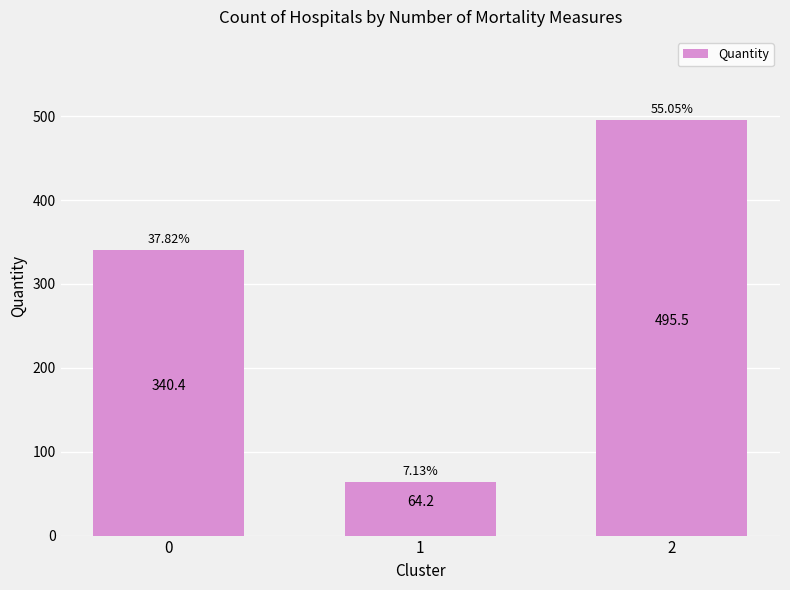

What is the maximum value shown in the chart?

495.5